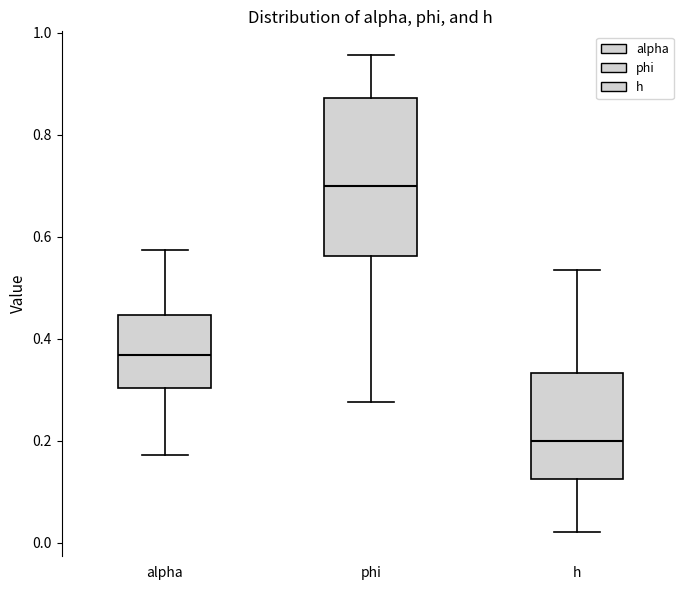

Which box's median line is the lowest?

h